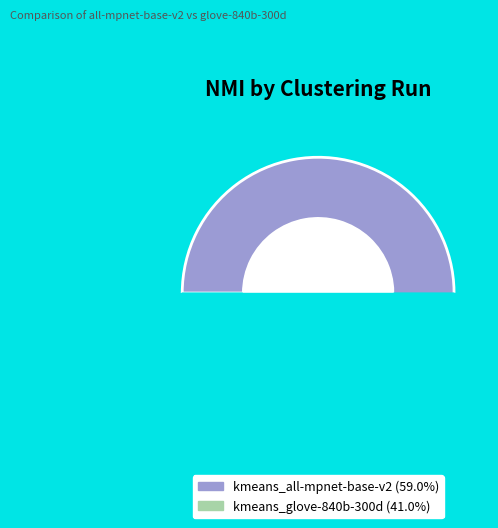

Do kmeans_all-mpnet-base-v2 and kmeans_glove-840b-300d together represent more than half of the pie?

Yes